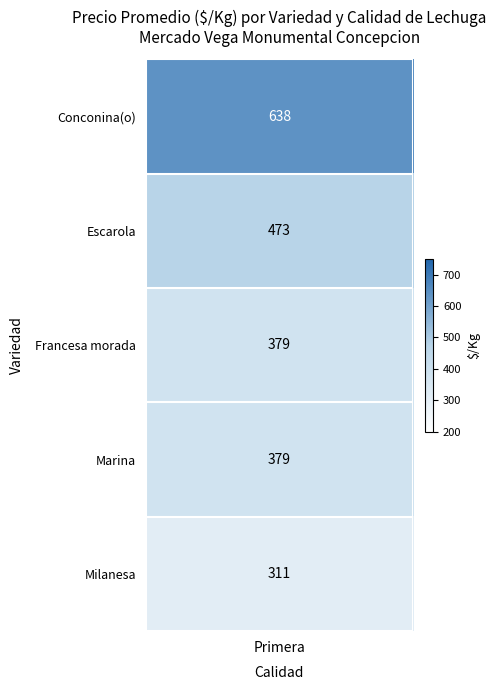

Read the Marina value at 1, to the nearest 50.

400